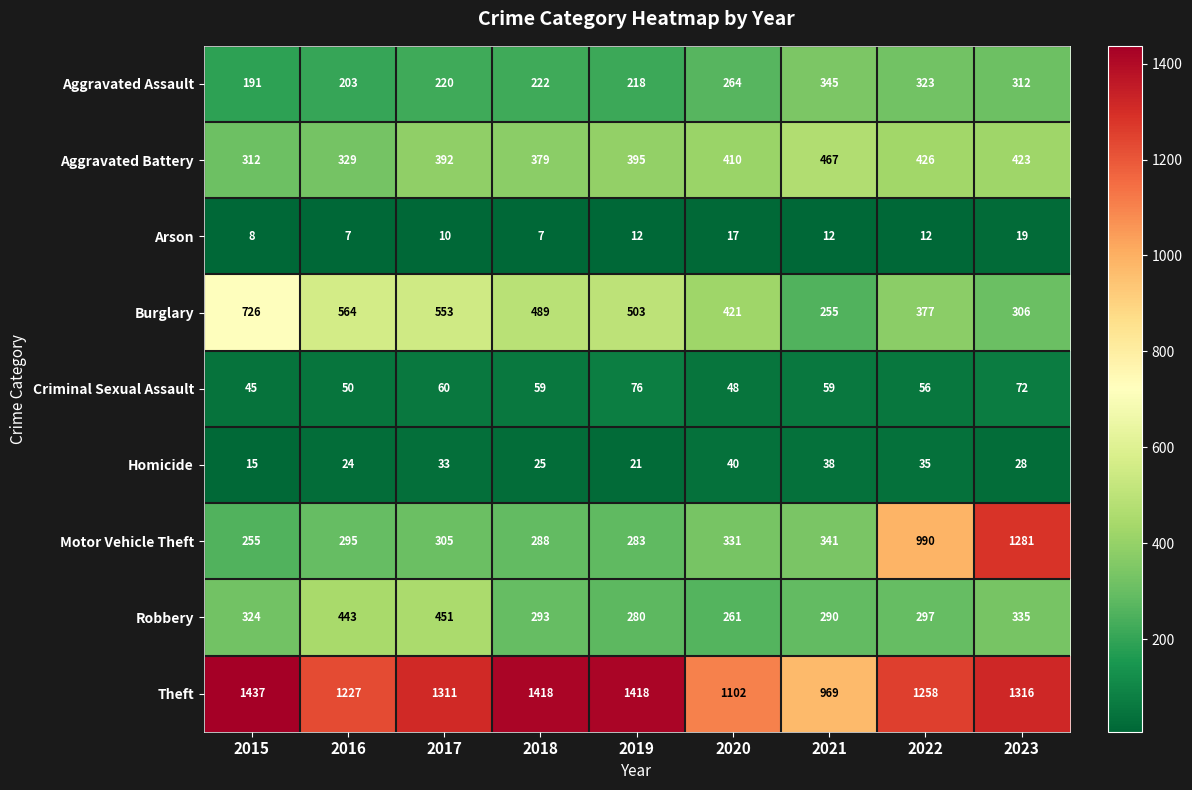

At how many categories does at least one series exceed 1276?

5